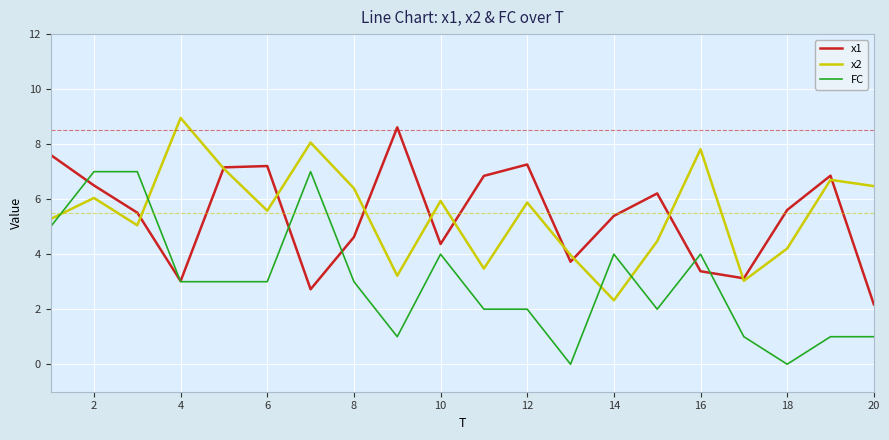

True or false: FC and x2 intersect in this chart.

True